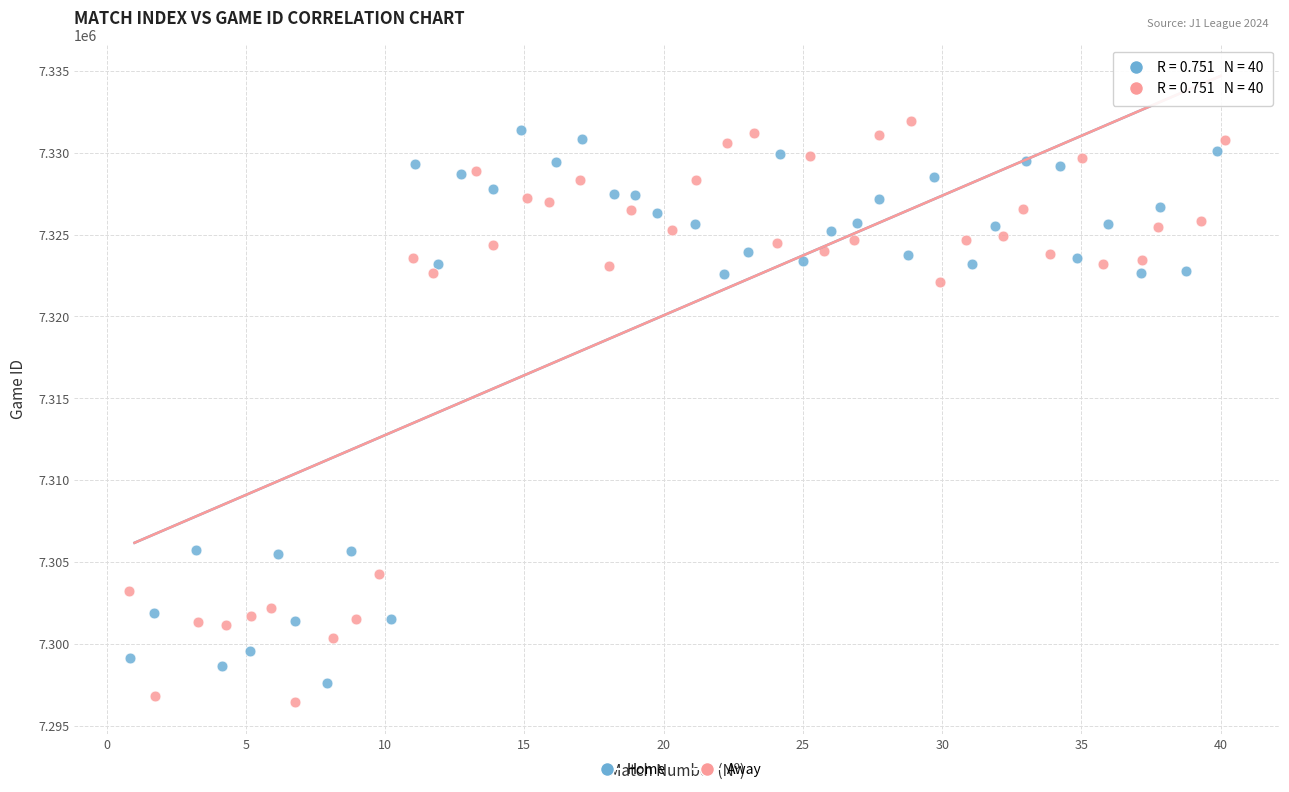

Which series has the widest spread of Y values?

Away